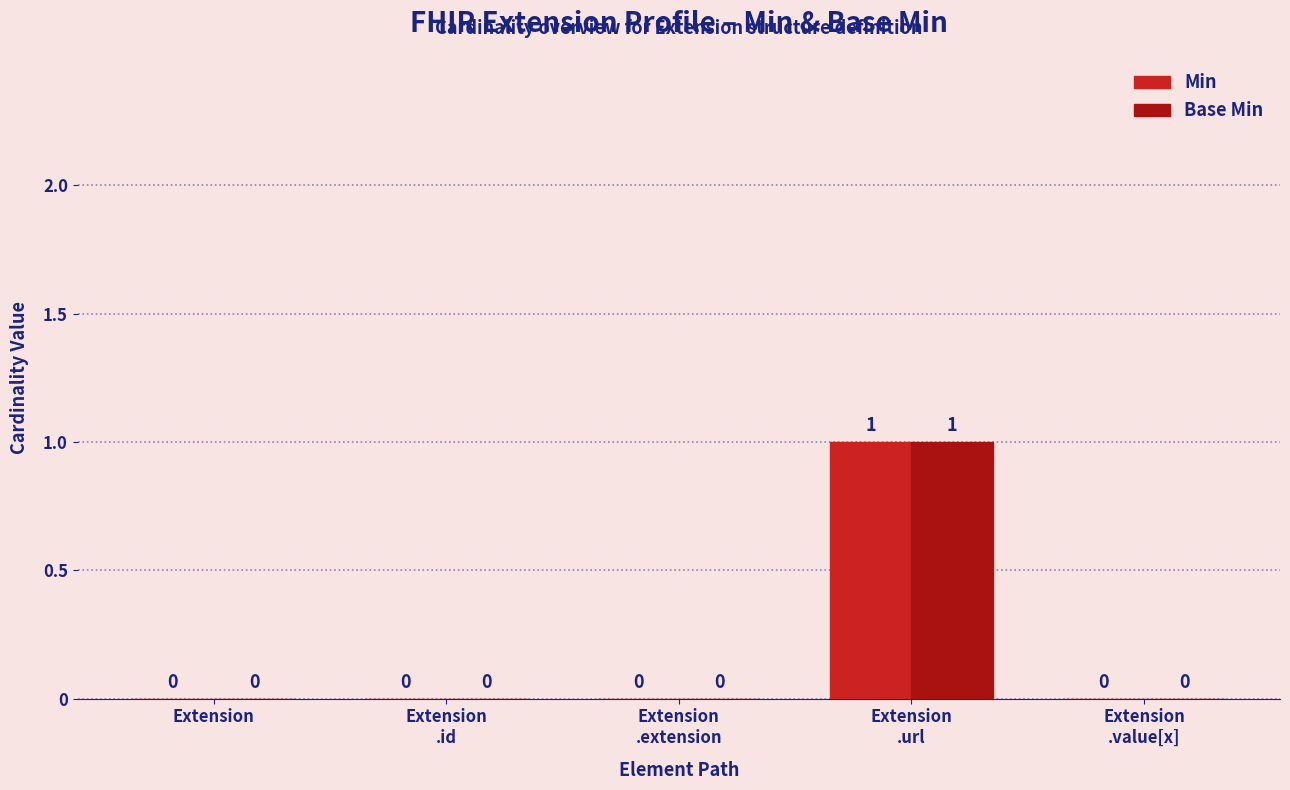

What is the sum of the Base Min values at Extension
.id and Extension
.url?

1